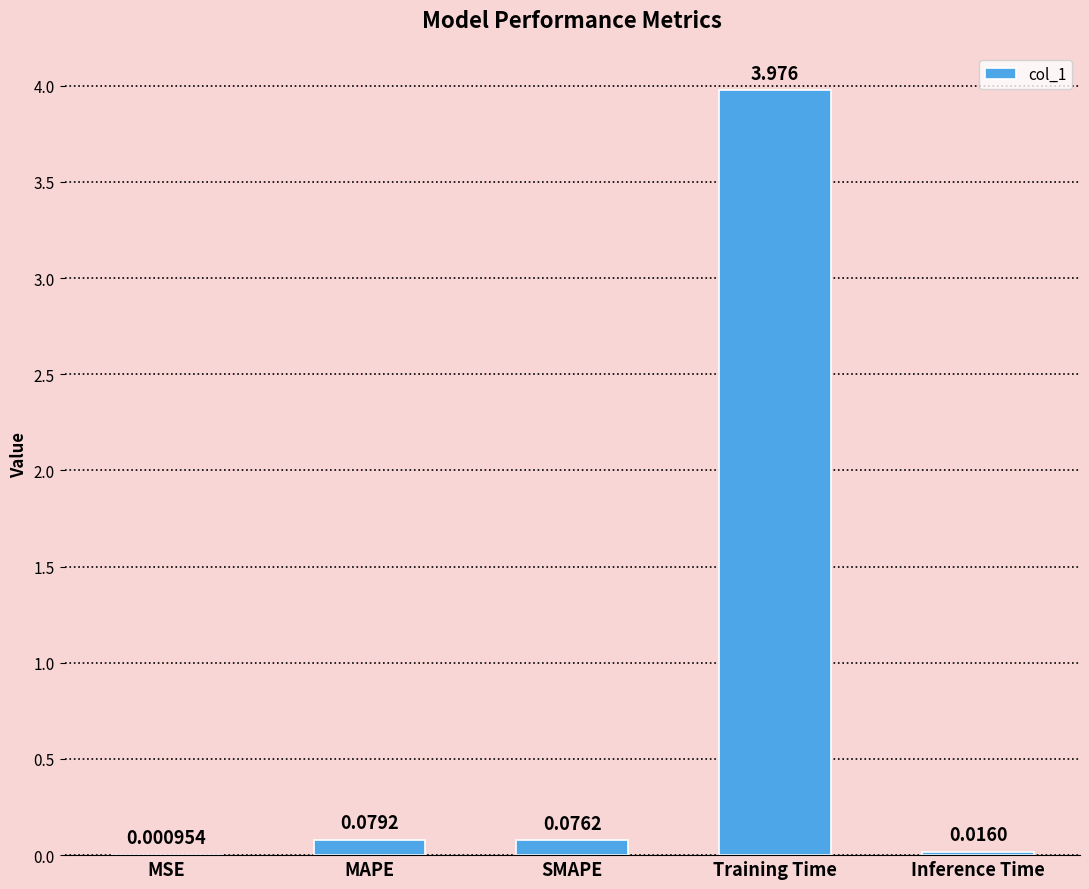

Between Training Time and Inference Time, which is larger?

Training Time